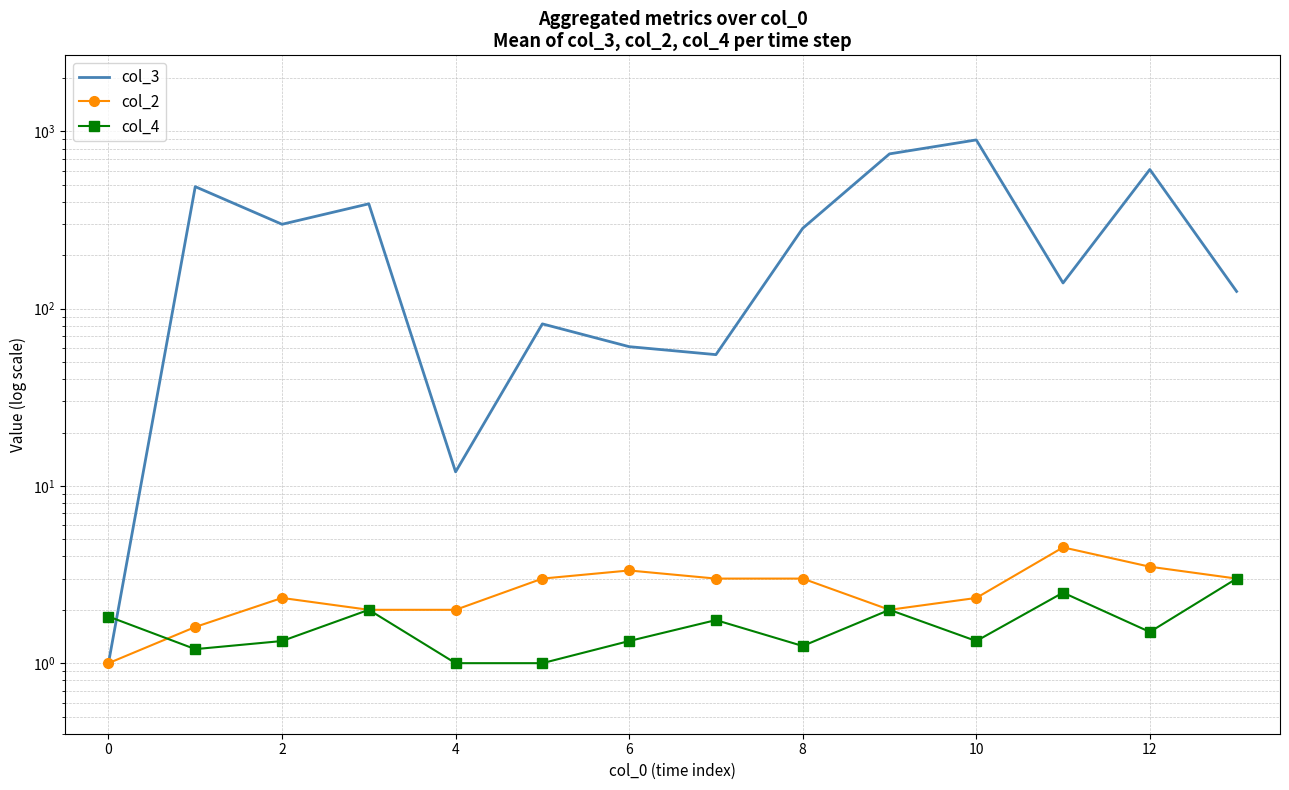

How many data points in col_4 are above 1?

12